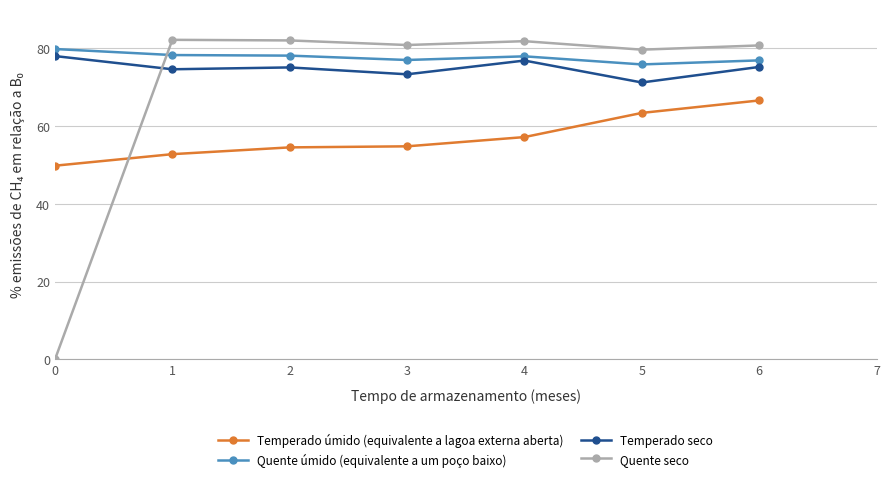

What are all the series names shown in the legend?

Temperado úmido (equivalente a lagoa externa aberta), Quente úmido (equivalente a um poço baixo), Temperado seco, Quente seco